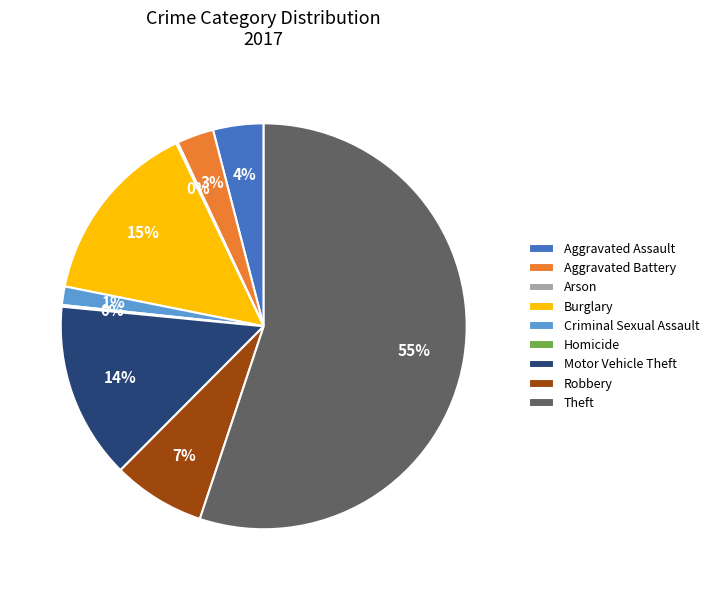

To the nearest percent, what portion does Aggravated Assault represent?

4%